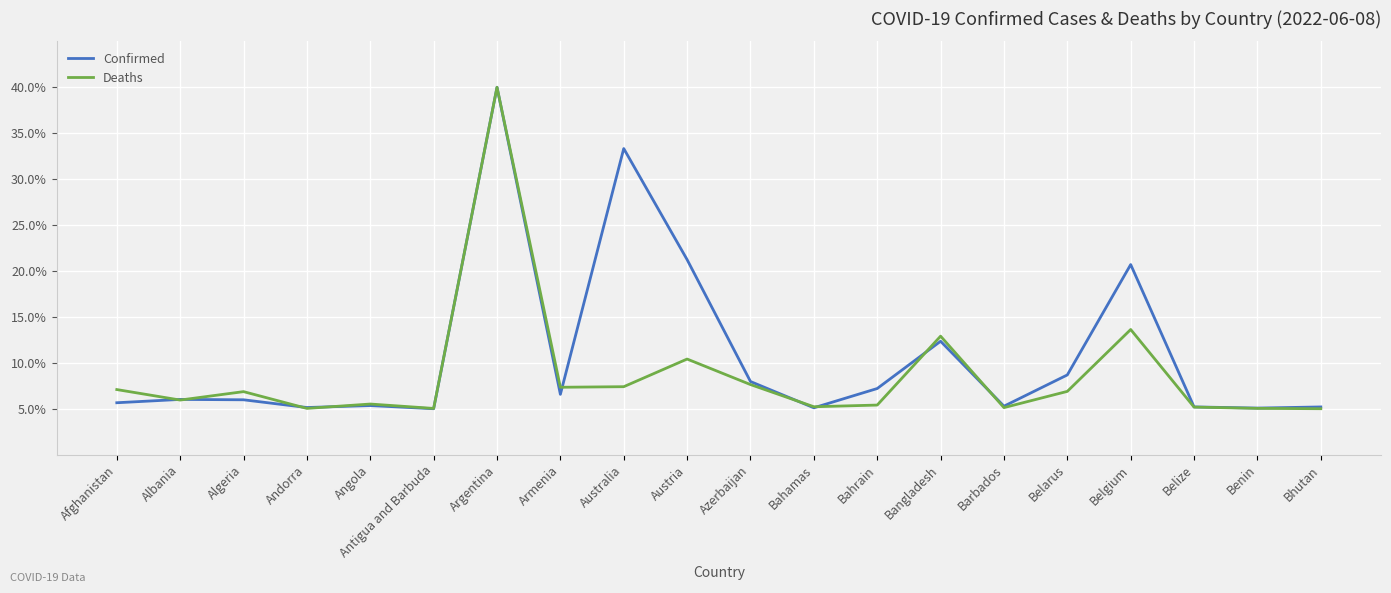

At which label does Deaths first exceed 6?

Afghanistan